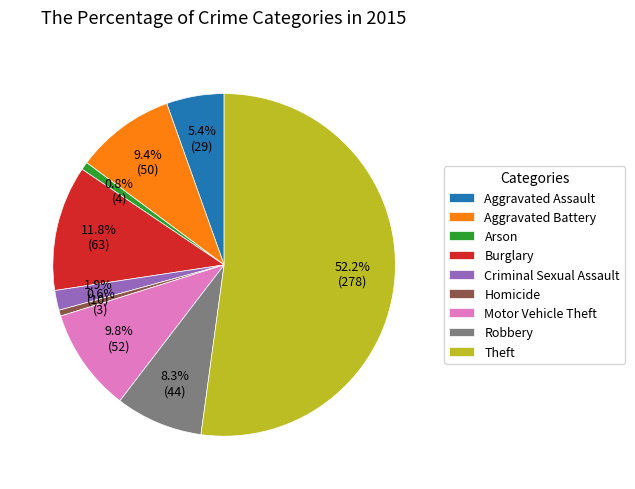

What is the largest slice in the pie chart?

Theft